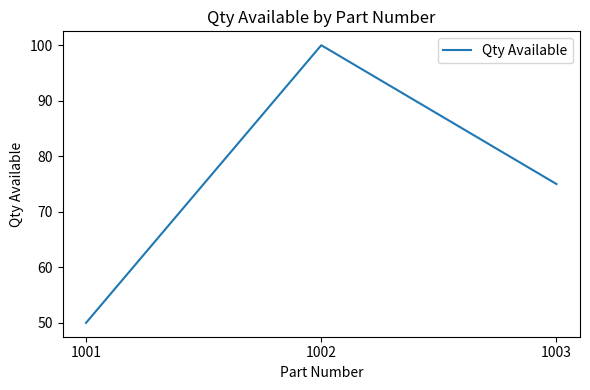

Reading left to right, what are all the values shown in this chart?

1001=50	1002=100	1003=75